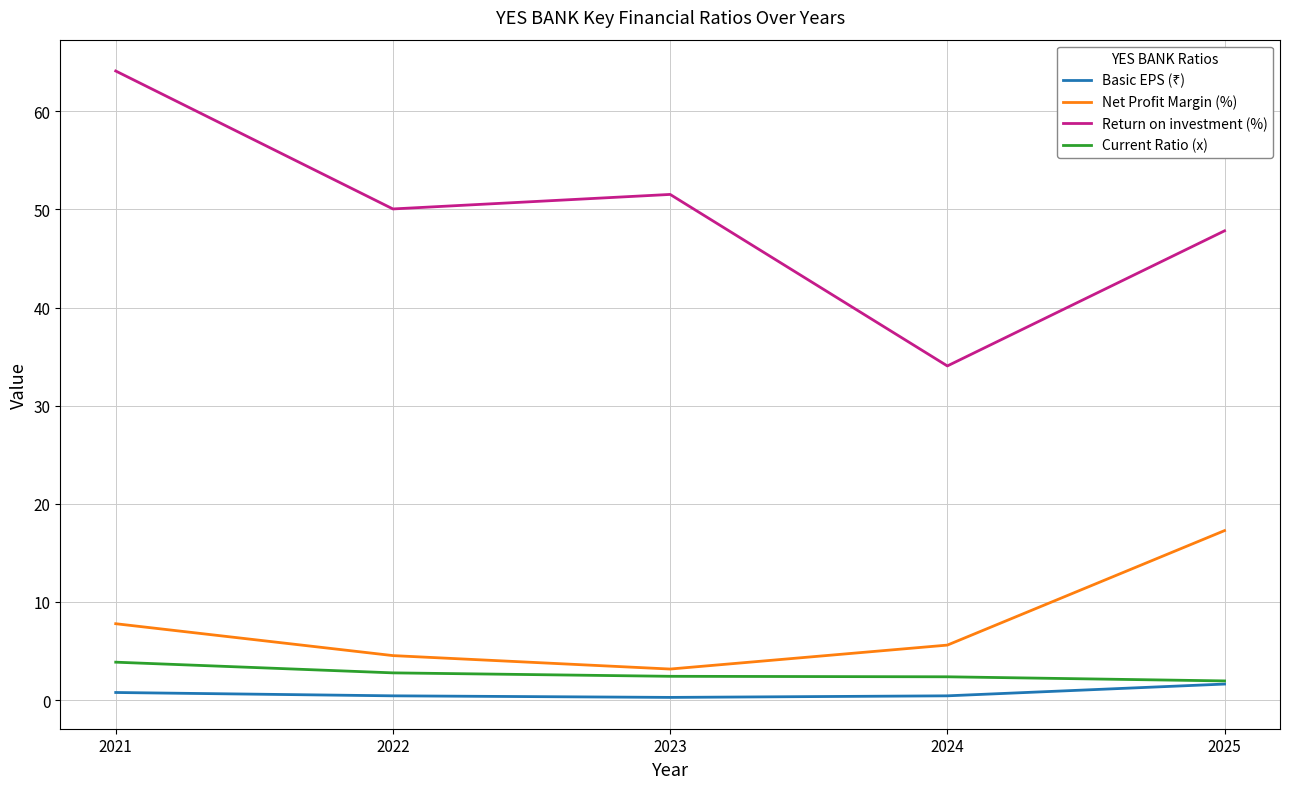

At which category is the sum across all series the highest?

2021